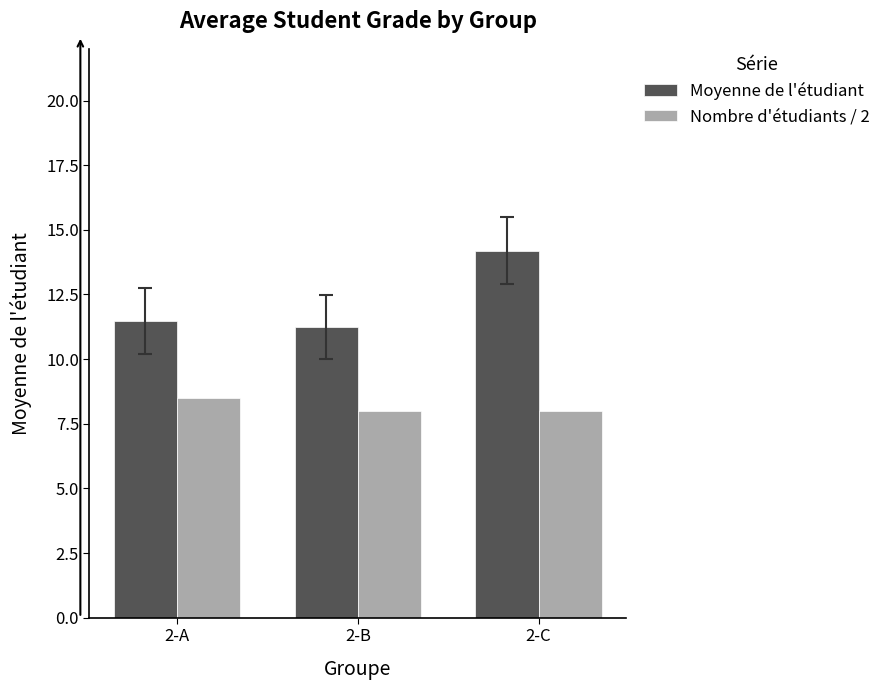

Which series has the largest total across all categories?

Moyenne de l'étudiant